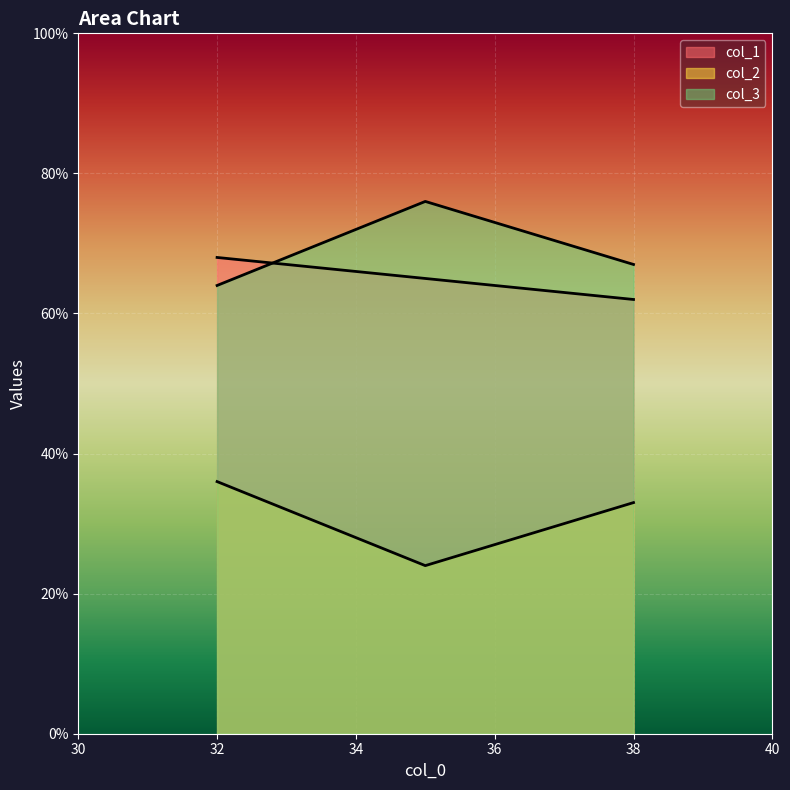

Between 38 and 35, which is larger?

35